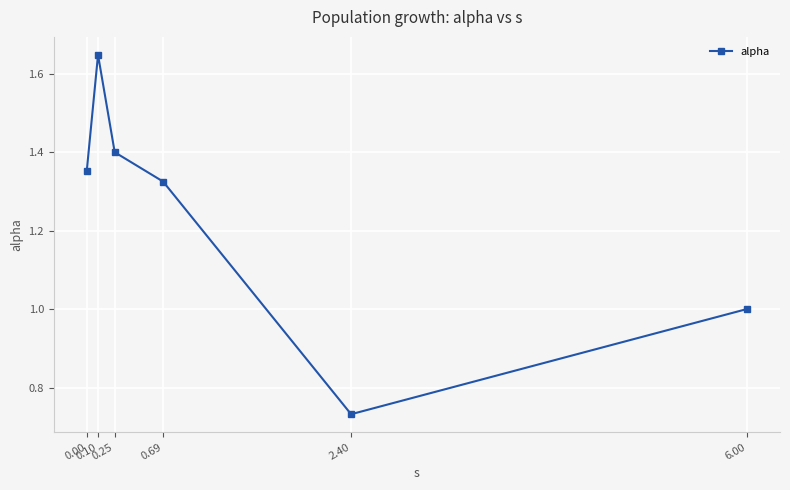

Where is the first local maximum?

0.10